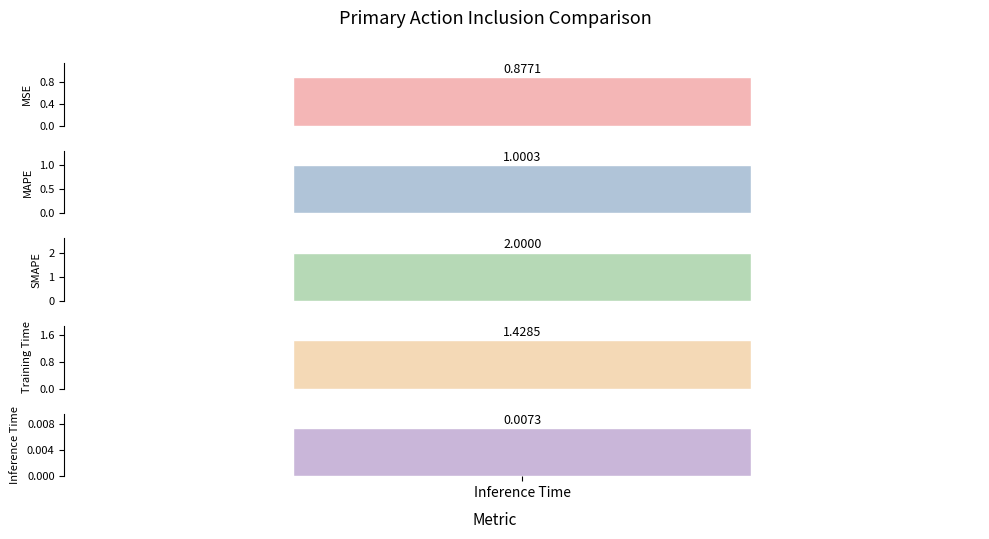

What is the sum of all values?

5.3